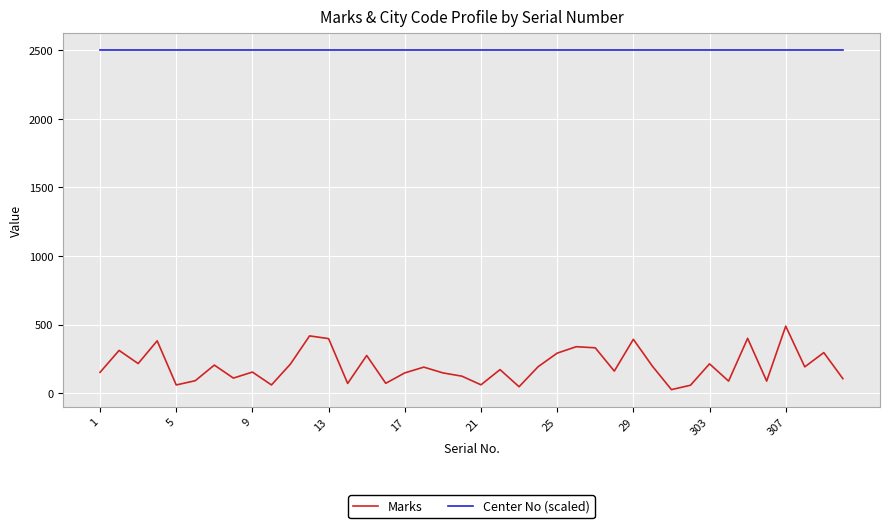

Rank the series by their maximum value, from lowest to highest.

Marks, Center No (scaled)